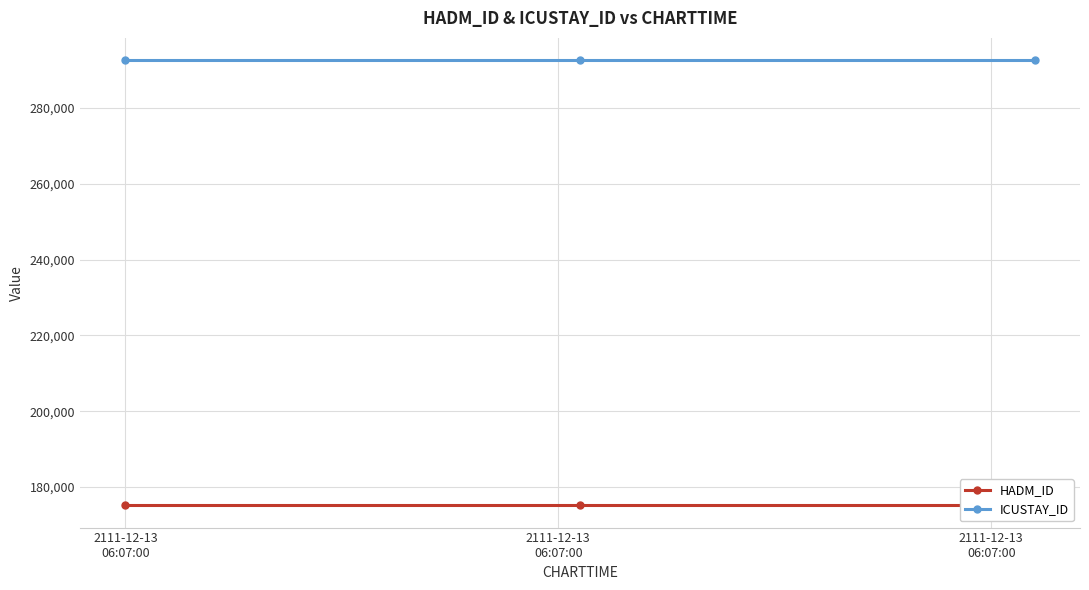

Reading right to left, list all the values displayed in this chart.

HADM_ID: 2111-12-13
06:07:00=175190	2111-12-13
06:07:00=175190	2111-12-13
06:07:00=175190
ICUSTAY_ID: 2111-12-13
06:07:00=292588	2111-12-13
06:07:00=292588	2111-12-13
06:07:00=292588